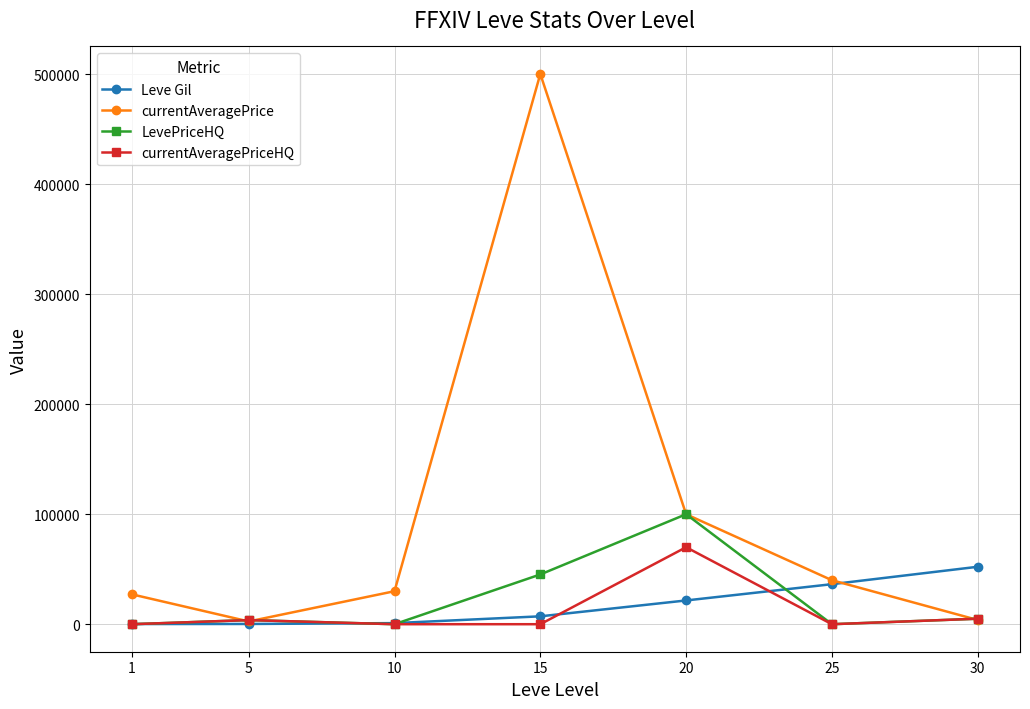

What is the approximate value of currentAveragePriceHQ at 20?

69999.0